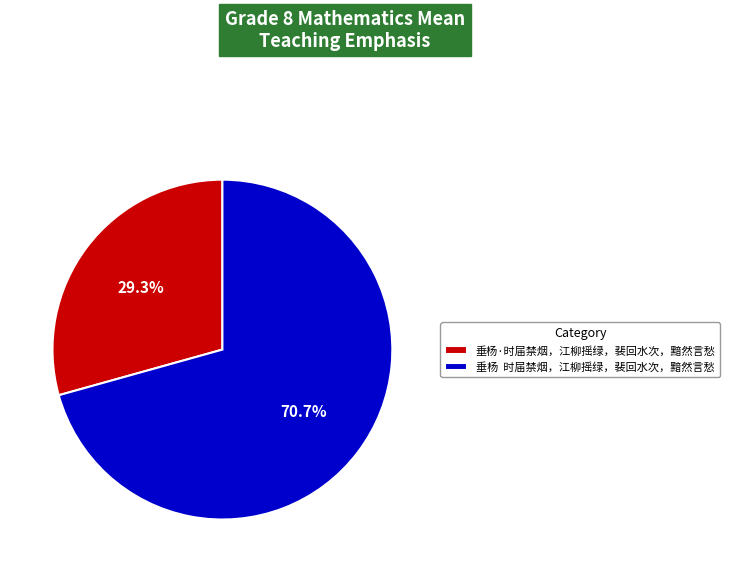

Approximately how many times larger is the value at 垂杨 时届禁烟，江柳摇绿，裴回水次，黯然言愁 compared to 垂杨·时届禁烟，江柳摇绿，裴回水次，黯然言愁?

2.4